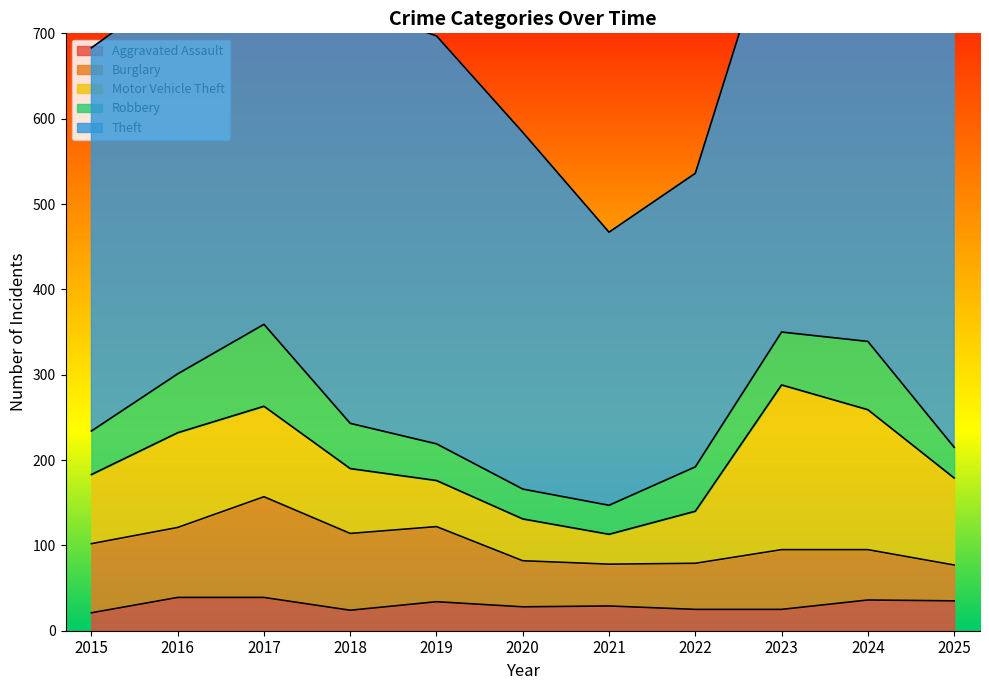

How many lines are shown in the chart?

5